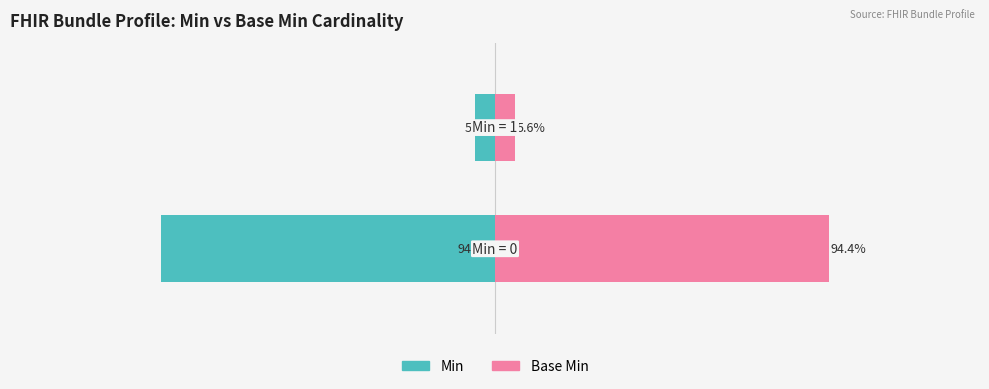

Rank the series by their average value, from highest to lowest.

Base Min, Min